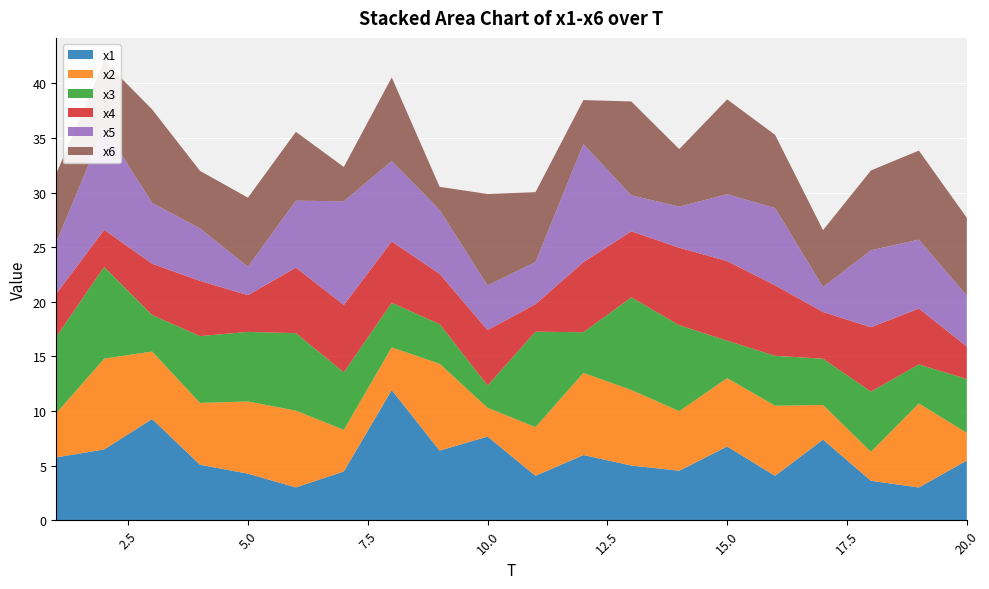

Reading right to left, list all the values displayed in this chart.

x1: 20=5.5	19=3.0	18=3.6	17=7.4	16=4.1	15=6.8	14=4.5	13=5.0	12=6.0	11=4.1	10=7.7	9=6.4	8=11.9	7=4.5	6=3.0	5=4.3	4=5.1	3=9.3	2=6.5	1=5.8
x2: 20=2.5	19=7.7	18=2.7	17=3.2	16=6.4	15=6.3	14=5.5	13=6.9	12=7.5	11=4.5	10=2.6	9=8.0	8=3.9	7=3.8	6=7.0	5=6.6	4=5.7	3=6.2	2=8.3	1=4.0
x3: 20=4.9	19=3.6	18=5.5	17=4.2	16=4.6	15=3.4	14=7.9	13=8.5	12=3.7	11=8.7	10=2.0	9=3.6	8=4.1	7=5.3	6=7.1	5=6.4	4=6.1	3=3.4	2=8.4	1=7.0
x4: 20=3.0	19=5.1	18=5.9	17=4.3	16=6.5	15=7.3	14=7.1	13=6.1	12=6.4	11=2.5	10=5.1	9=4.6	8=5.6	7=6.2	6=6.0	5=3.4	4=5.1	3=4.7	2=3.4	1=3.9
x5: 20=4.7	19=6.3	18=7.0	17=2.3	16=7.1	15=6.1	14=3.8	13=3.3	12=10.8	11=3.9	10=4.1	9=5.8	8=7.4	7=9.5	6=6.1	5=2.6	4=4.8	3=5.6	2=9.4	1=4.7
x6: 20=7.1	19=8.2	18=7.3	17=5.2	16=6.7	15=8.7	14=5.3	13=8.6	12=4.0	11=6.4	10=8.4	9=2.1	8=7.7	7=3.1	6=6.3	5=6.3	4=5.3	3=8.6	2=6.1	1=6.3